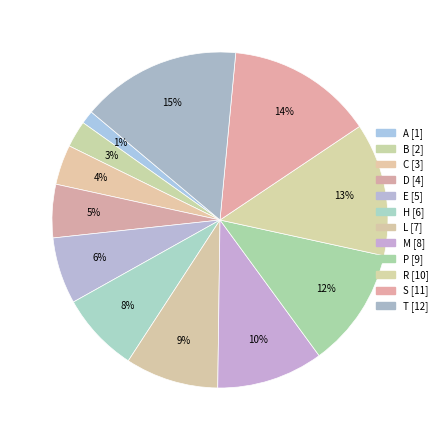

What is the smallest slice in the pie chart?

A